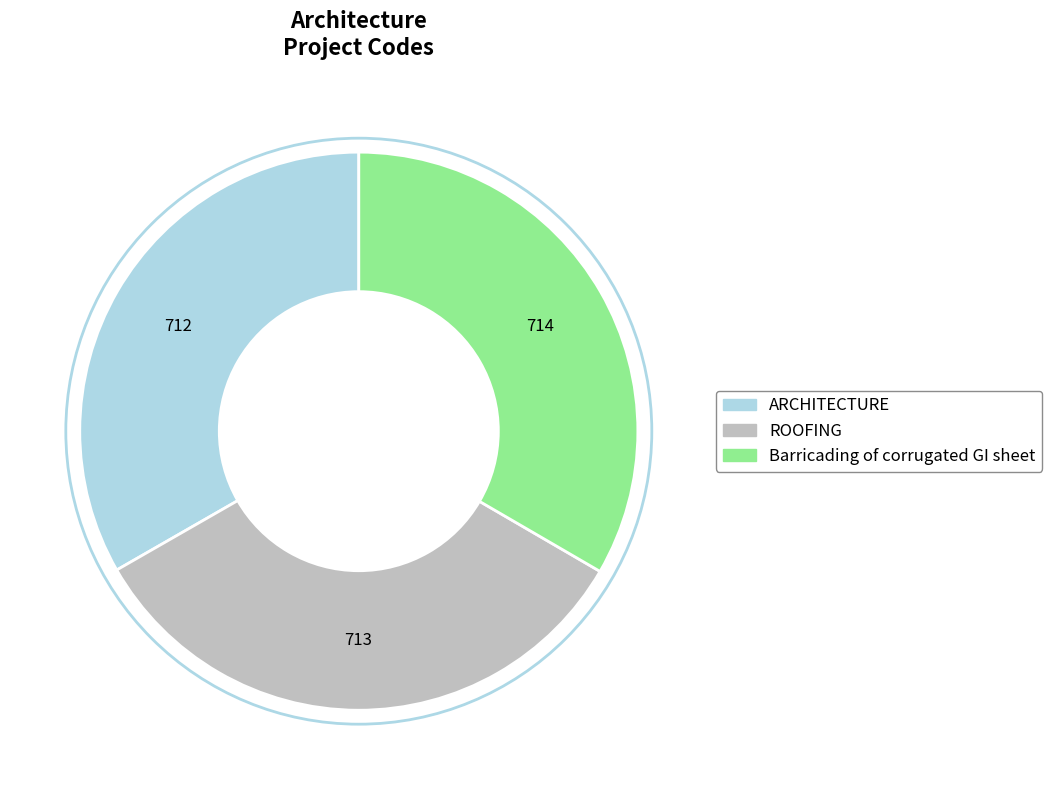

Do ROOFING and Barricading of corrugated GI sheet together represent more than half of the pie?

Yes